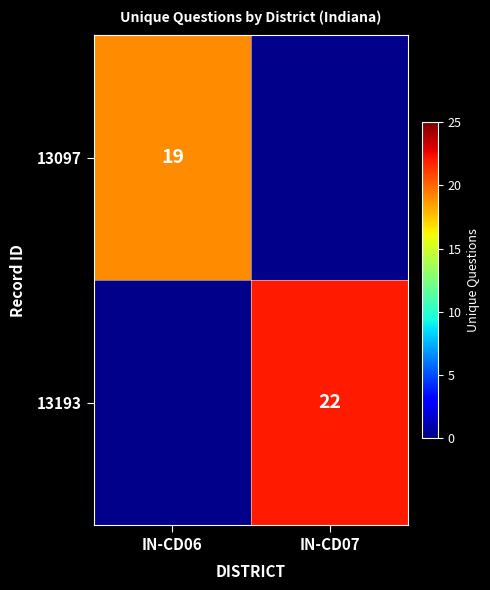

The value of 13097 at IN-CD06 is 19. True or false?

True